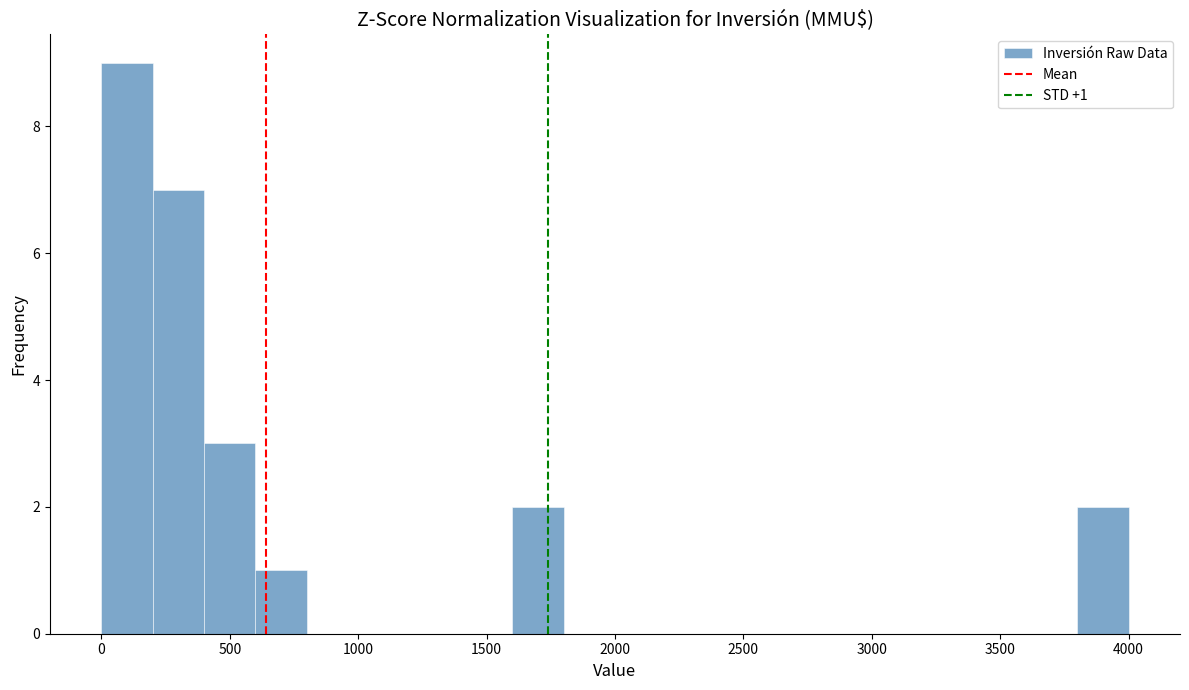

Over which range of the x-axis is the bar tallest?

0 to 200